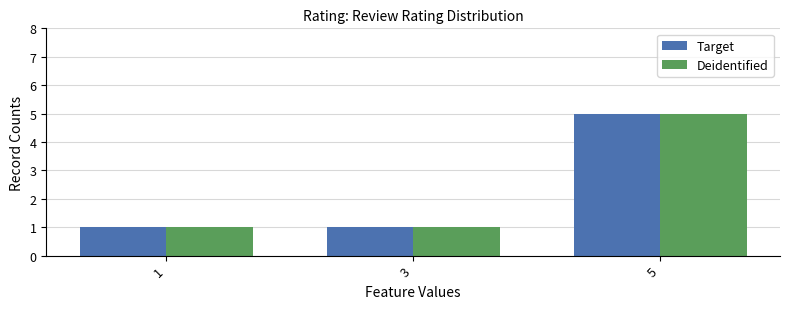

Is the value of Target at 1 greater than the value of Deidentified at 5?

No